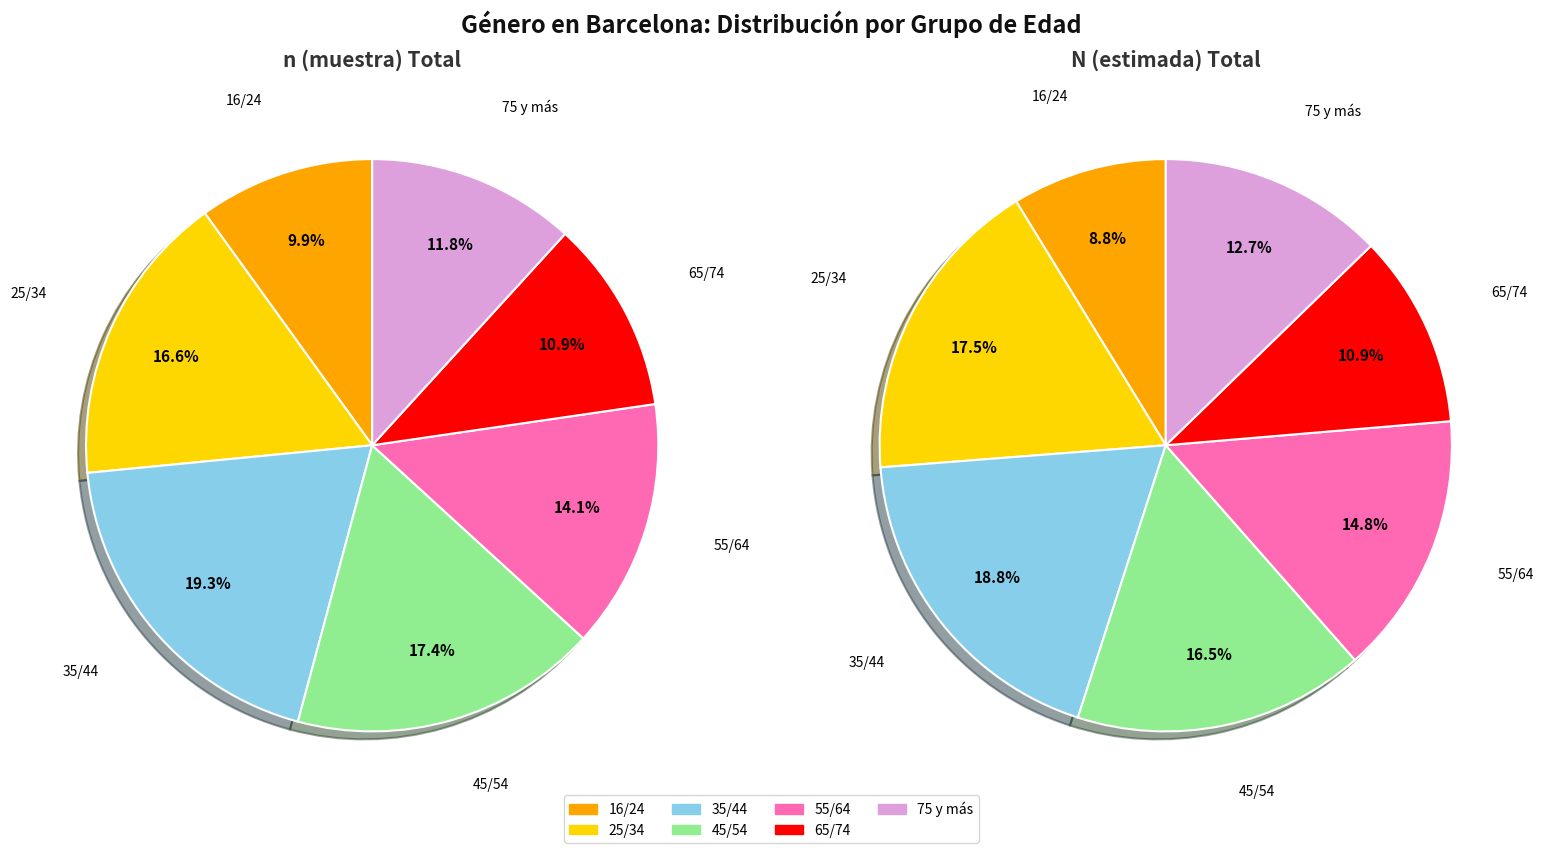

To the nearest percent, what is the difference between the 25/34 and 16/24 slice percentages?

7%